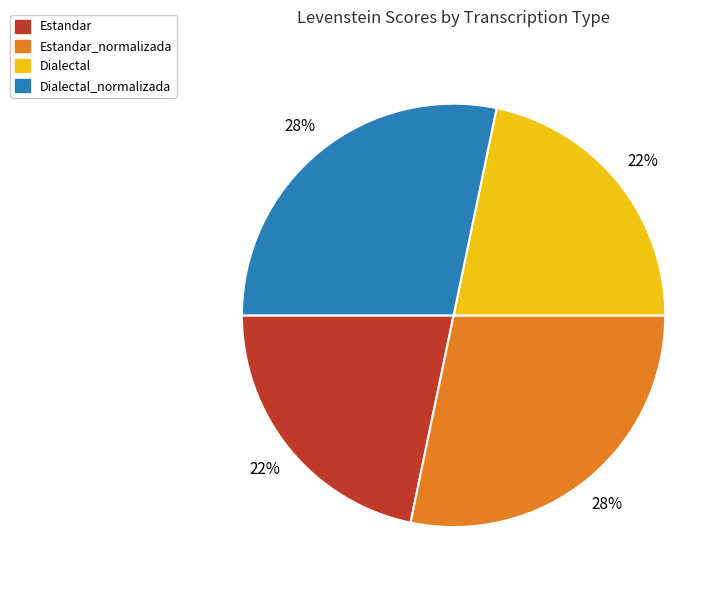

To the nearest percent, what is the average slice percentage?

25%